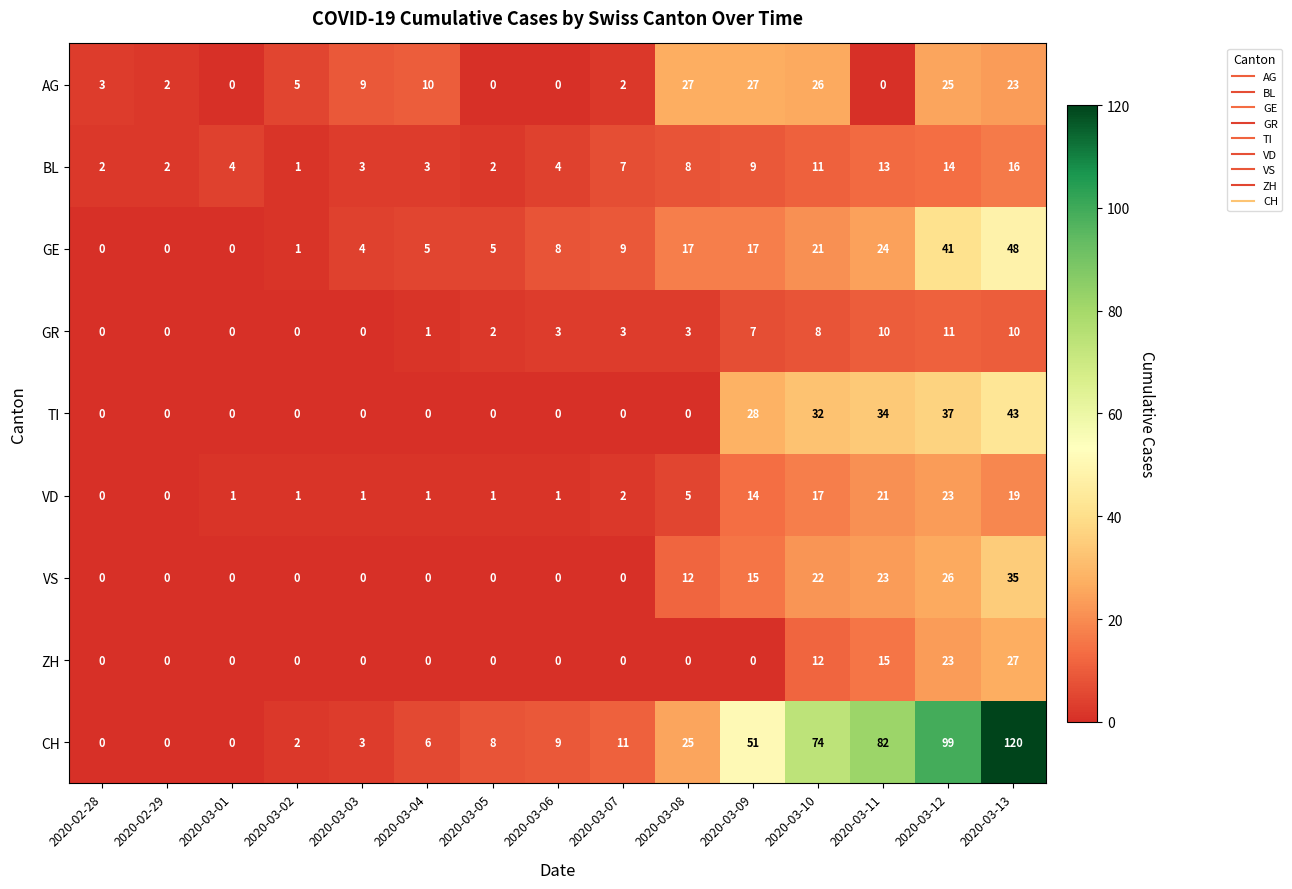

At which label is CH closest to 60?

2020-03-09